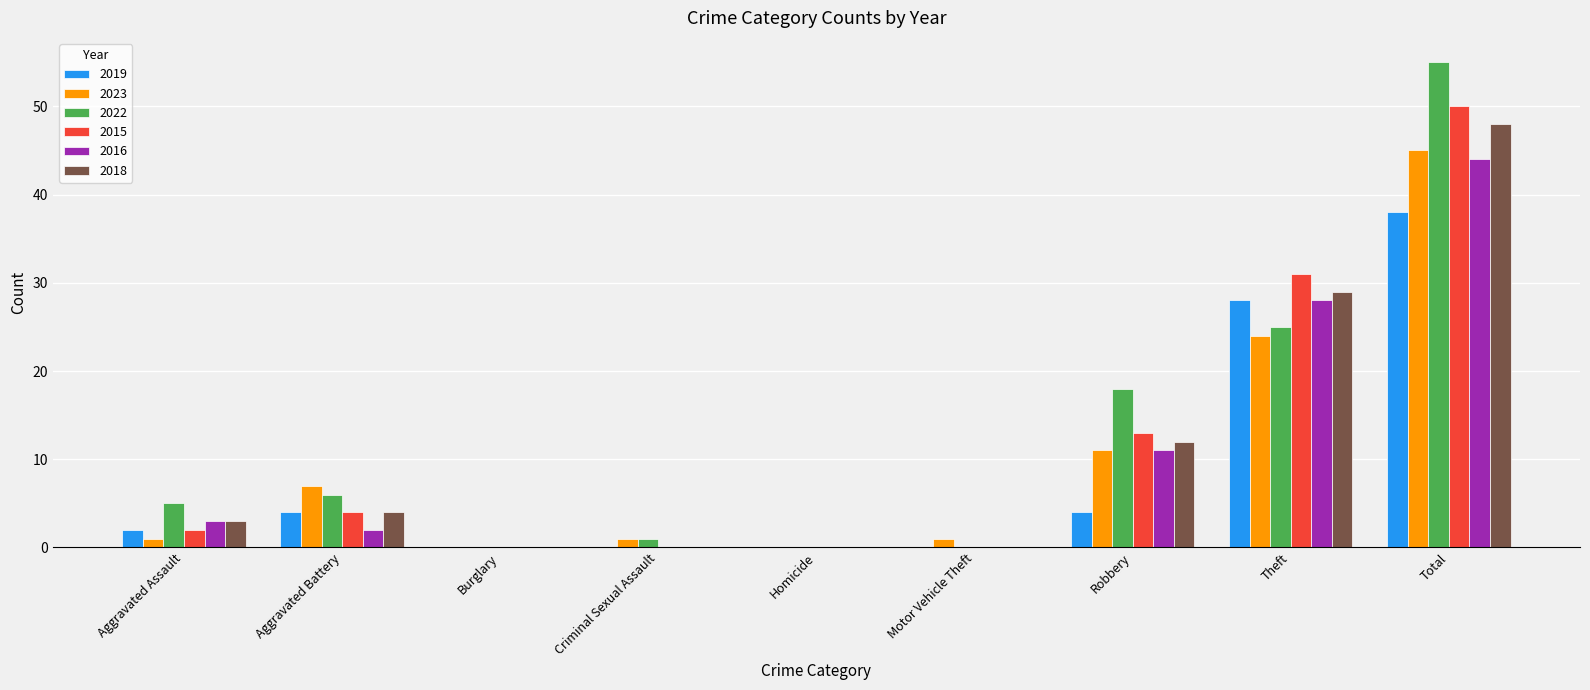

What is the spread (max minus min) of values at Criminal Sexual Assault?

1